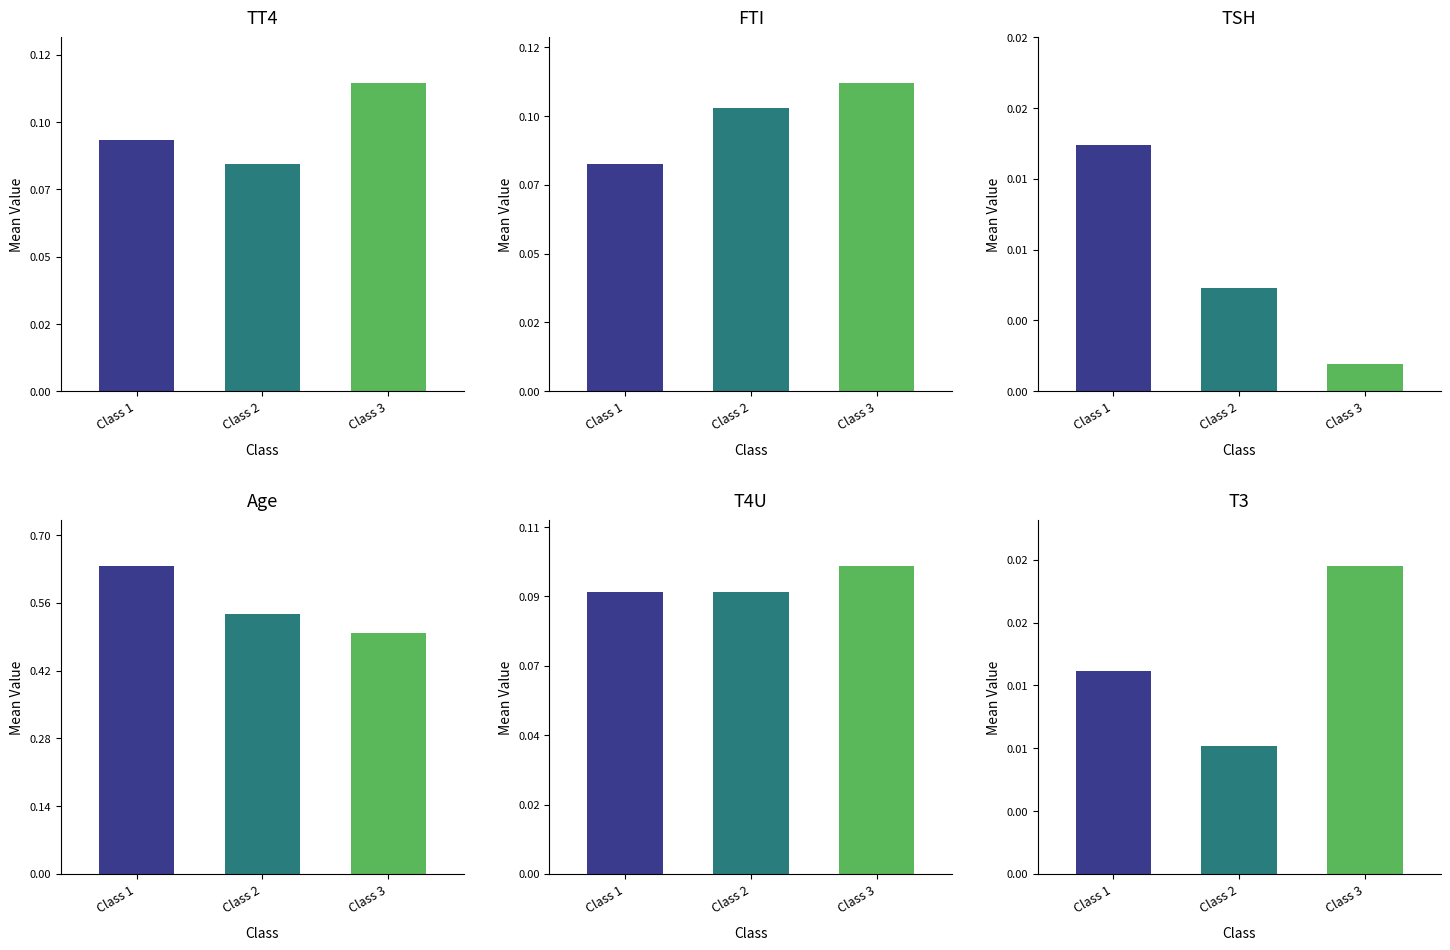

The T3 series shows 0.0 at 3. True or false?

False